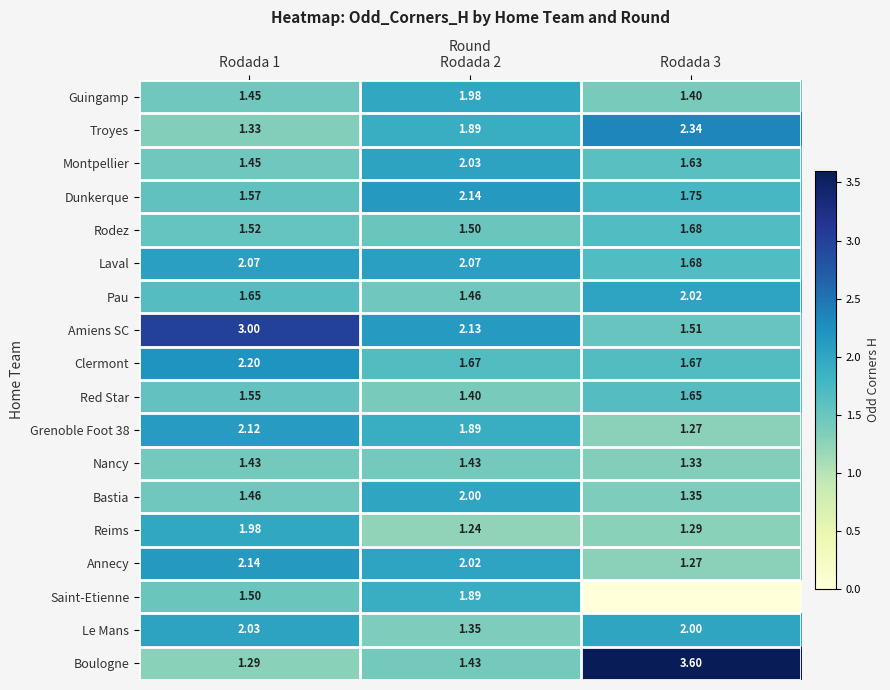

Count the number of categories in the chart.

3